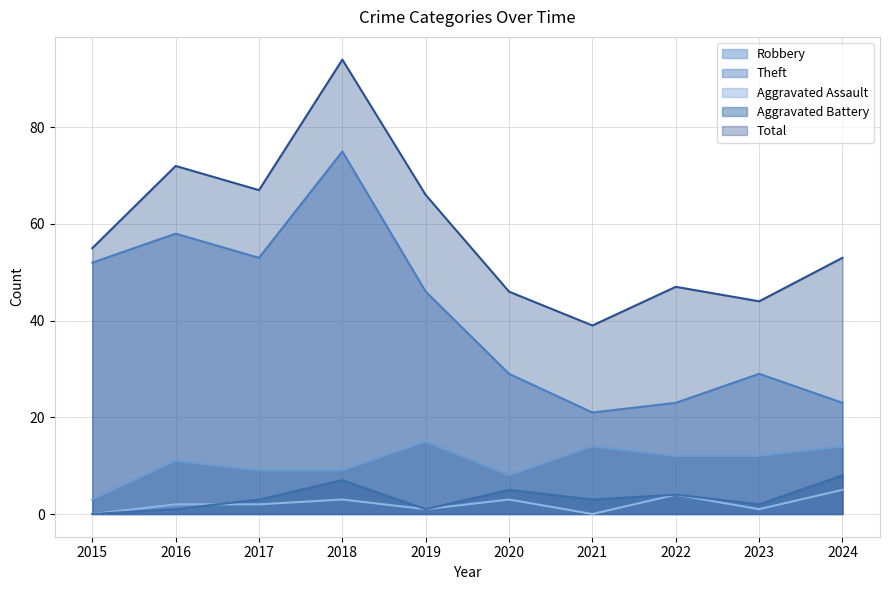

List the series in order of their peak value, lowest first.

Aggravated Assault, Aggravated Battery, Robbery, Theft, Total